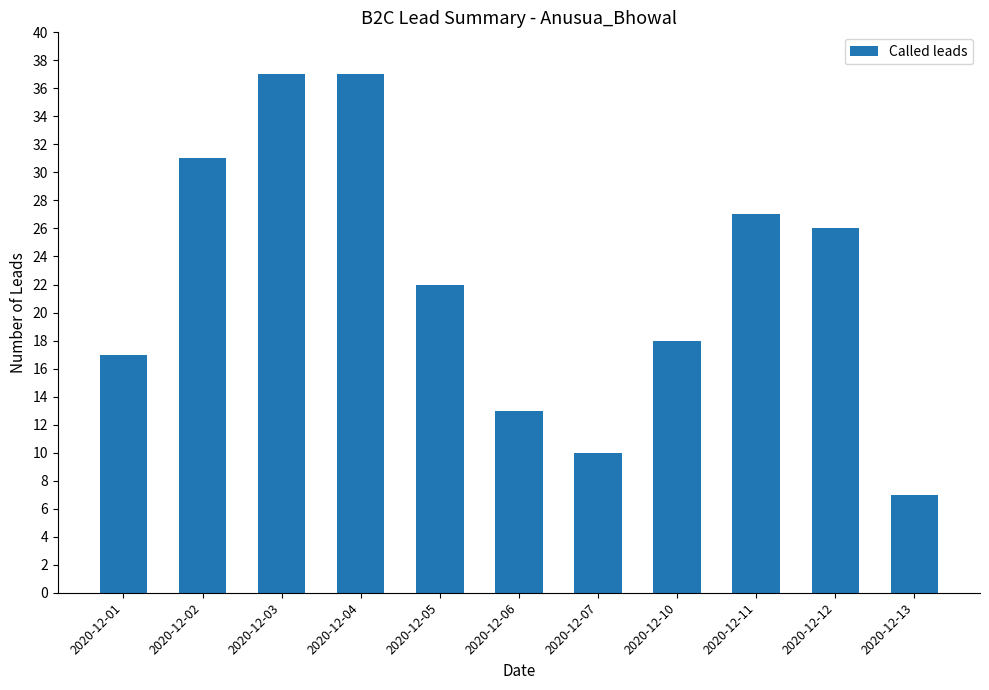

What is the difference between the values at 2020-12-11 and 2020-12-03?

10